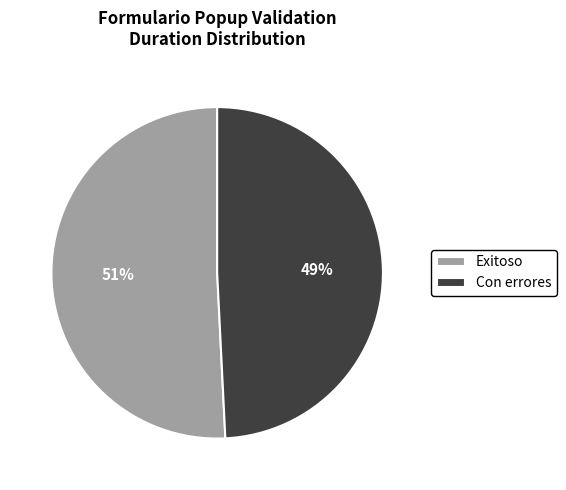

Is it true that Exitoso is 51% of the pie?

True